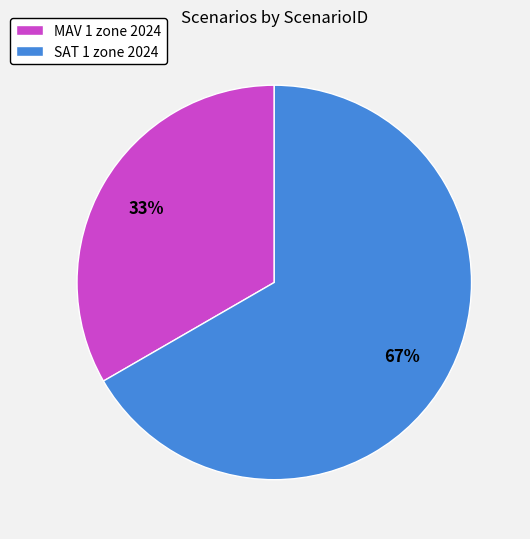

To the nearest percent, what is the combined percentage of MAV 1 zone 2024 and SAT 1 zone 2024?

100%